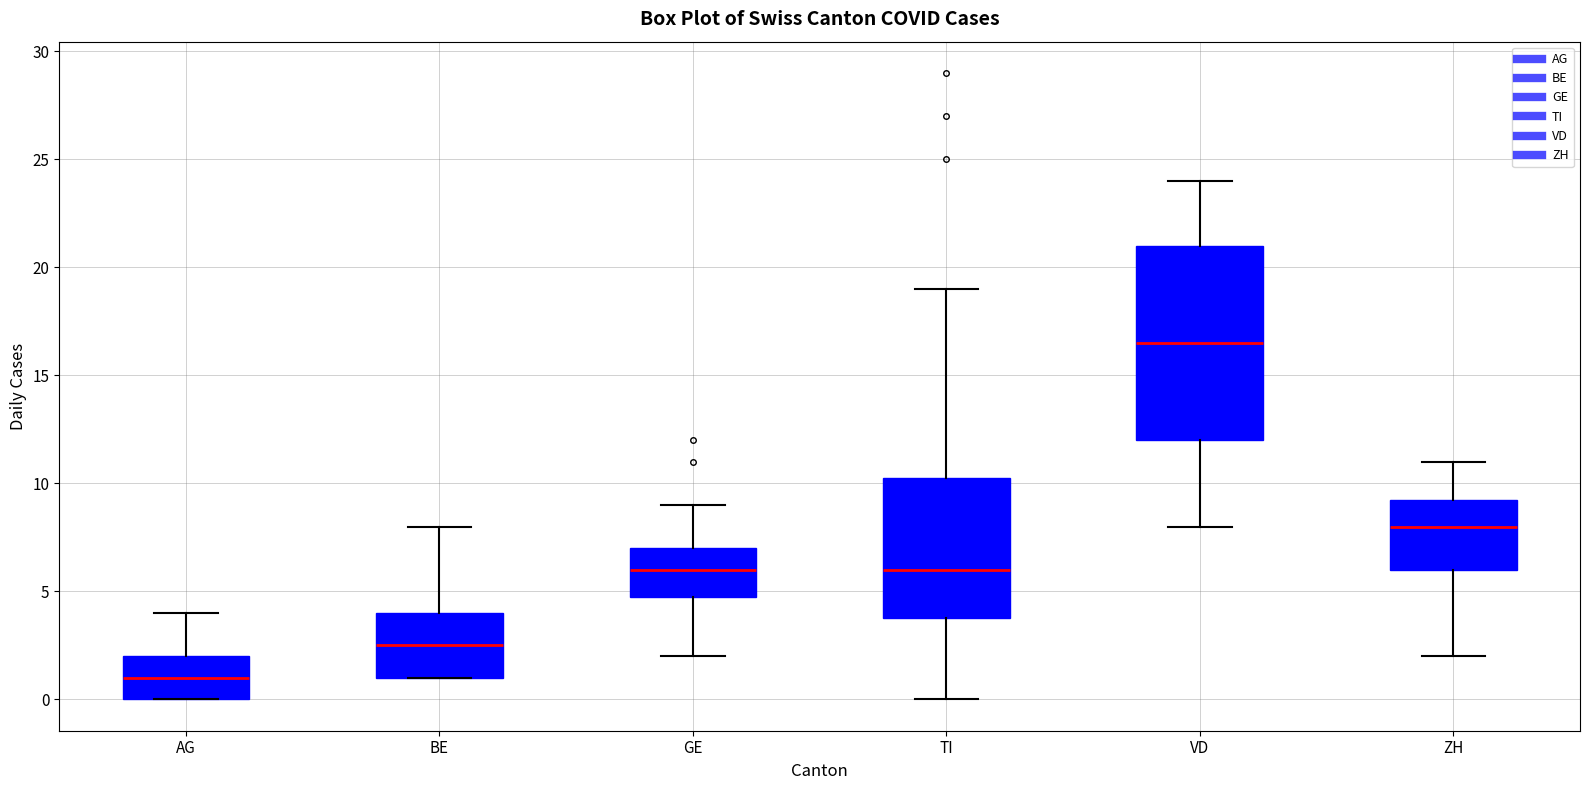

Which box is the tallest, from its lower edge to its upper edge?

VD